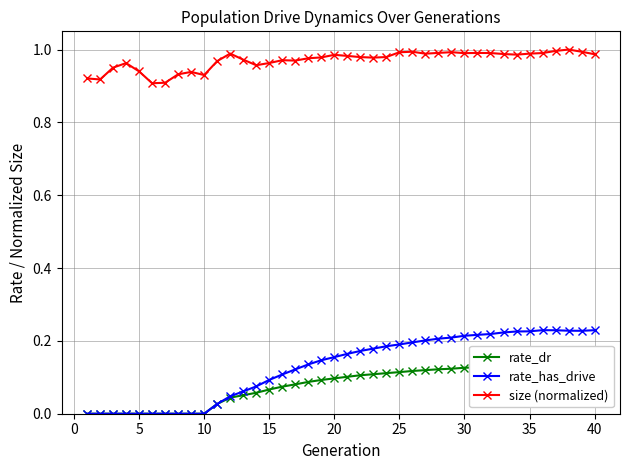

What is the value of the size (normalized) point at the 19th from the left?

1.0